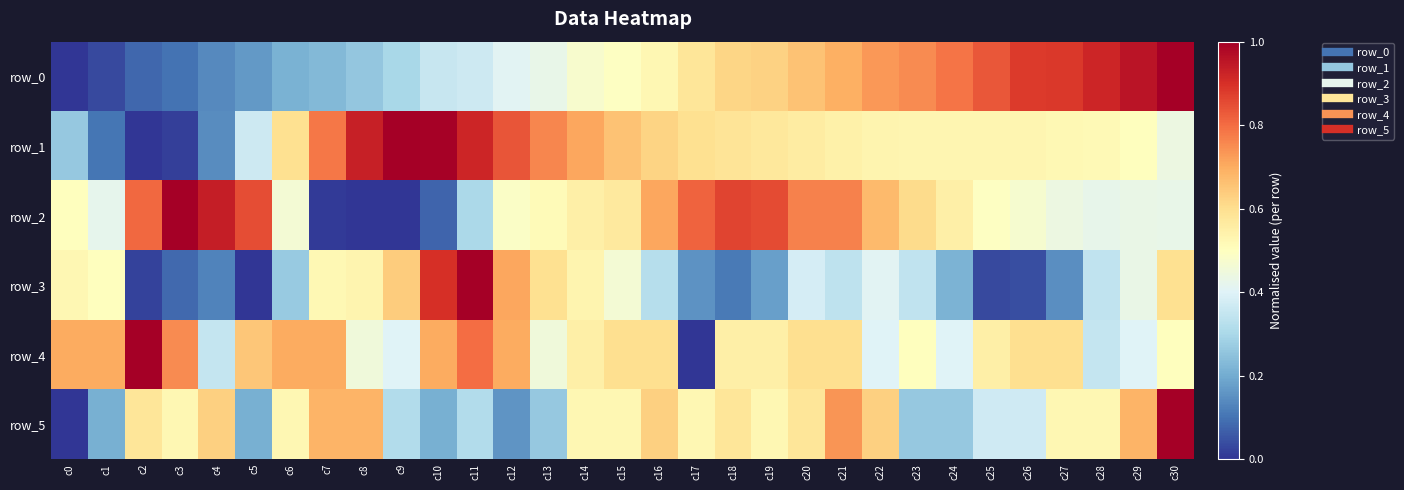

Which series changed the most between c2 and c19?

row_1